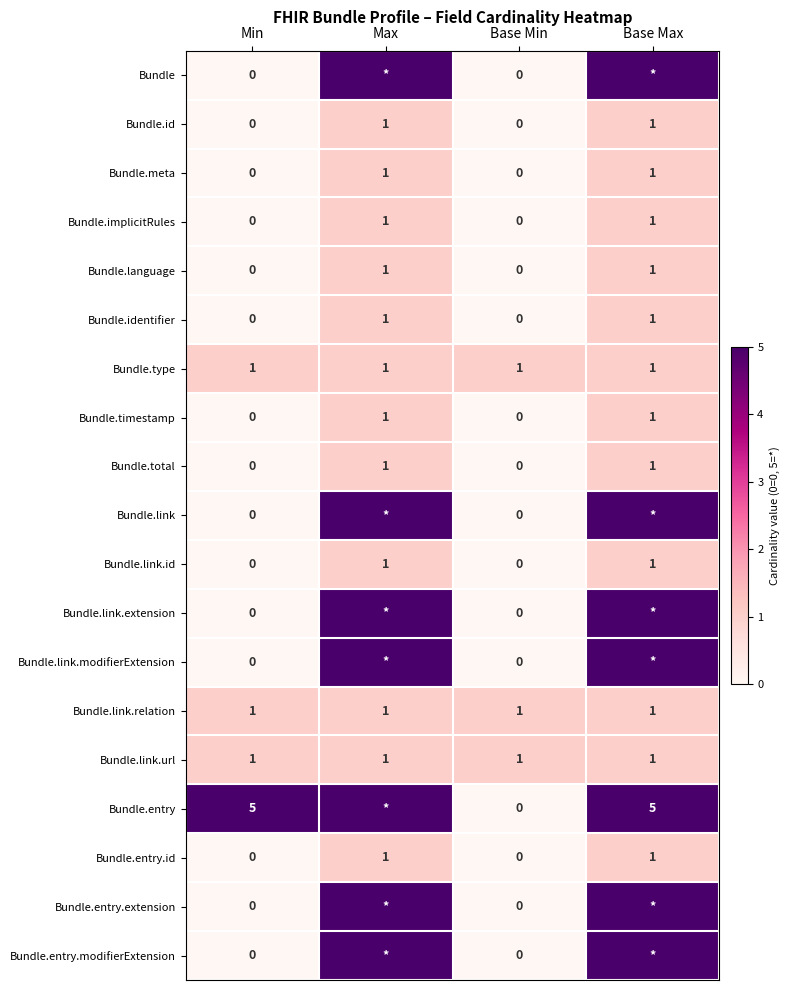

True or false: Bundle.meta has a value of 0 at Max.

False